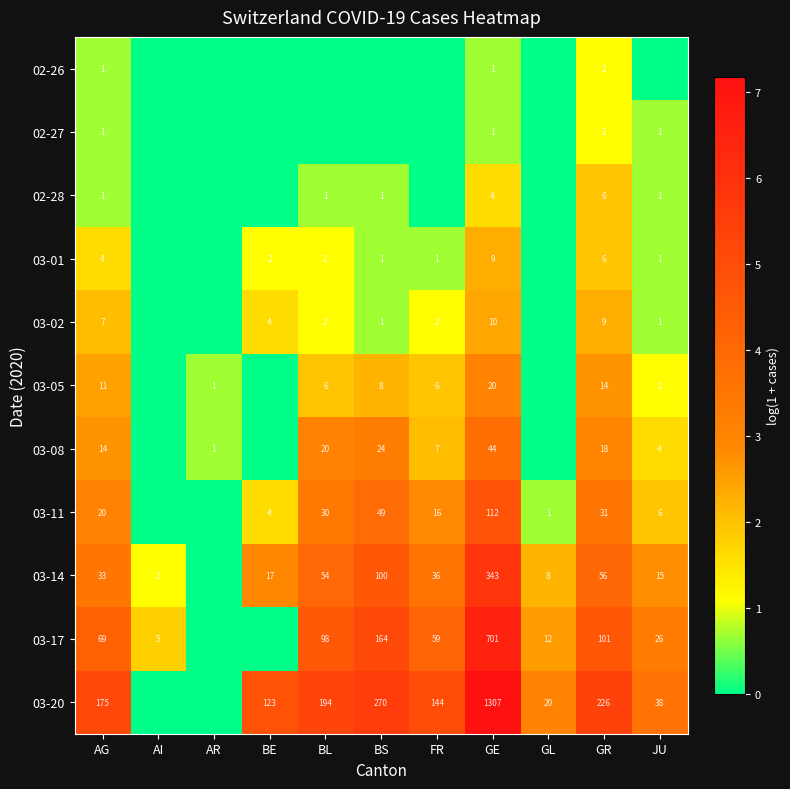

Between BL and BS, which is larger?

BL